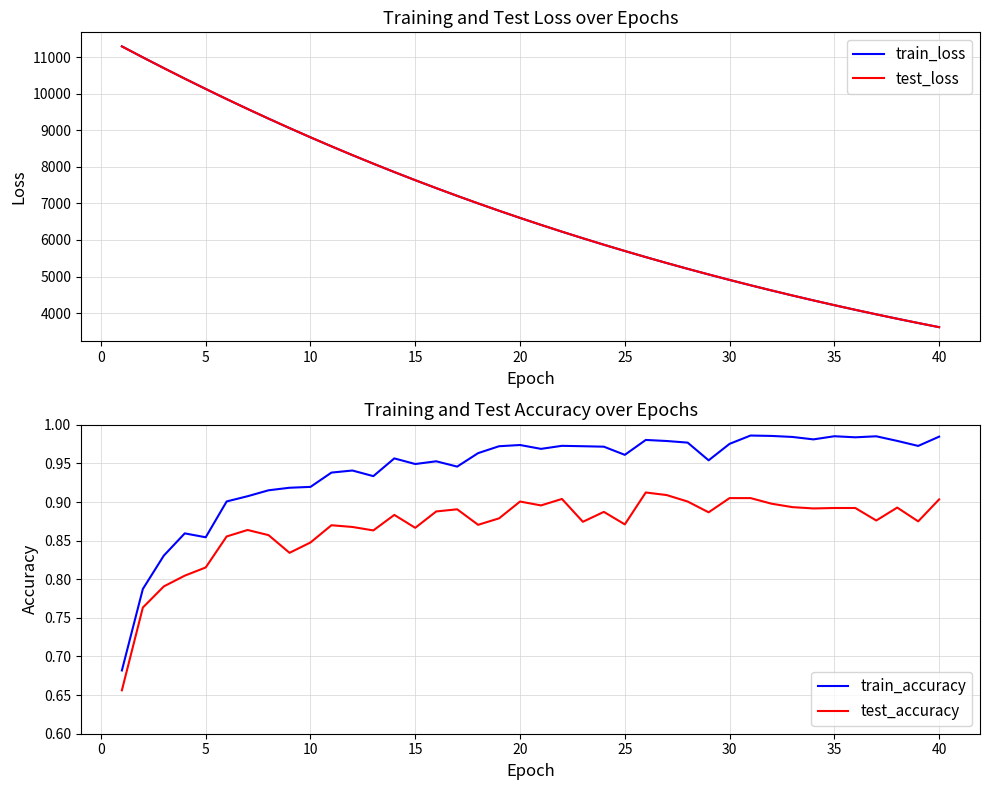

The value of test_loss at 35 is 2858.9. True or false?

False